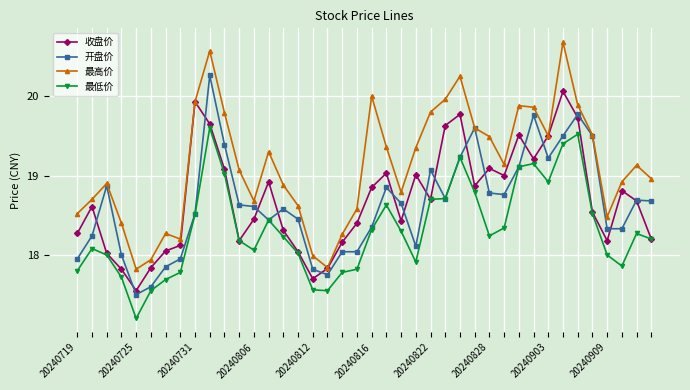

True or false: 最高价 and 最低价 cross at least once.

False